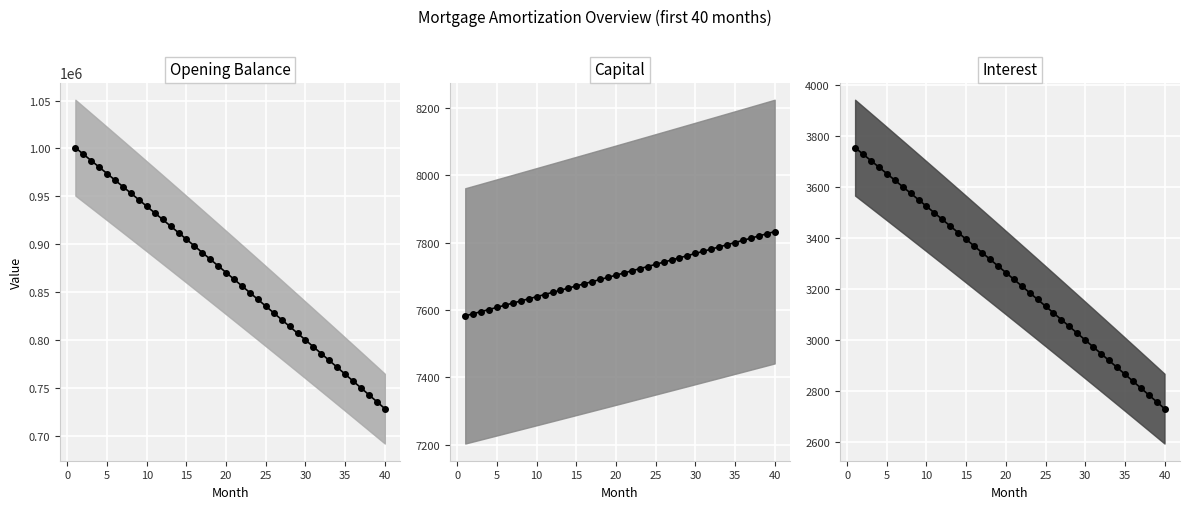

Is the value of Opening Balance at 11 greater than the value of Capital at 23?

Yes